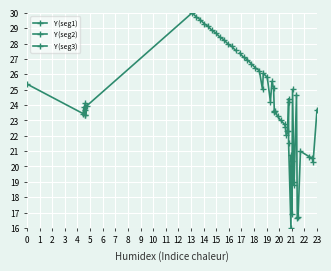

What is the difference between the Y (seg1) values at 2 and 19?

3.7